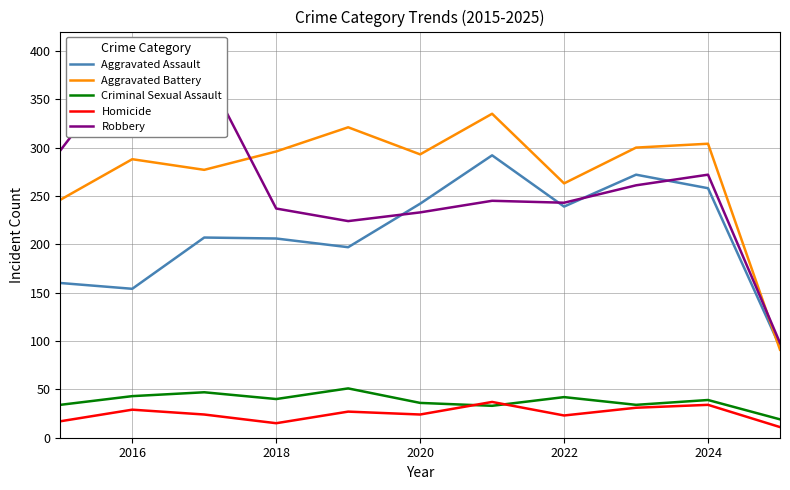

Reading right to left, transcribe all the data shown in this chart.

Aggravated Assault: 94	258	272	239	292	242	197	206	207	154	160
Aggravated Battery: 91	304	300	263	335	293	321	296	277	288	246
Criminal Sexual Assault: 19	39	34	42	33	36	51	40	47	43	34
Homicide: 11	34	31	23	37	24	27	15	24	29	17
Robbery: 98	272	261	243	245	233	224	237	381	394	297